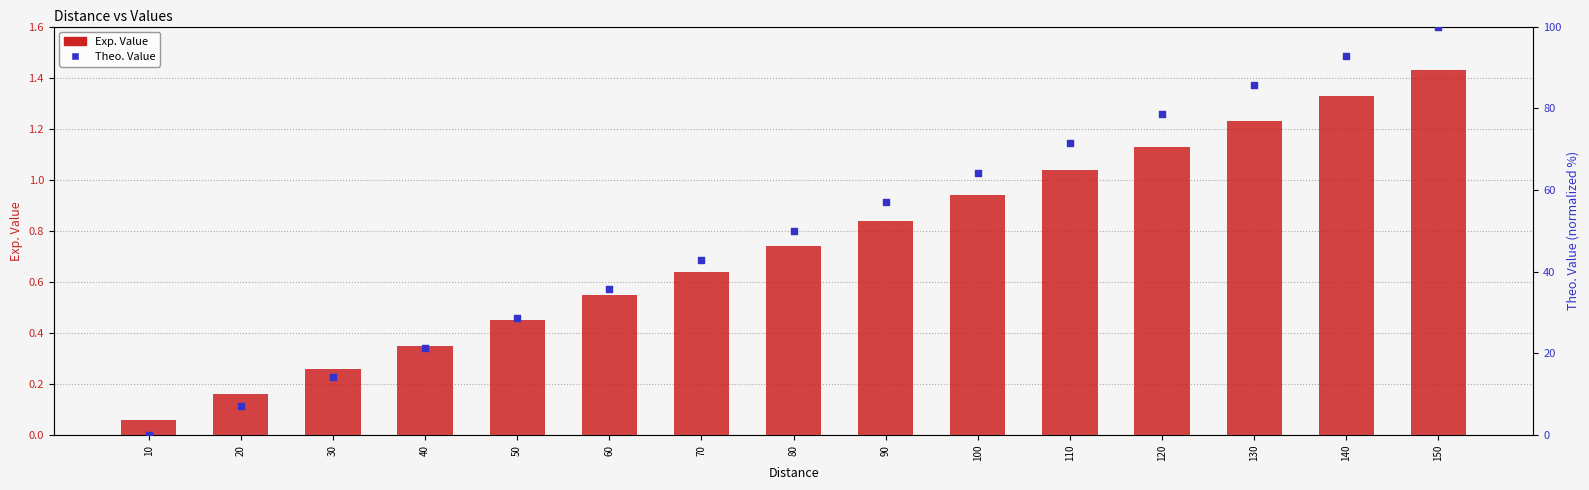

What are all the series names shown in the legend?

Exp. Value, Theo. Value